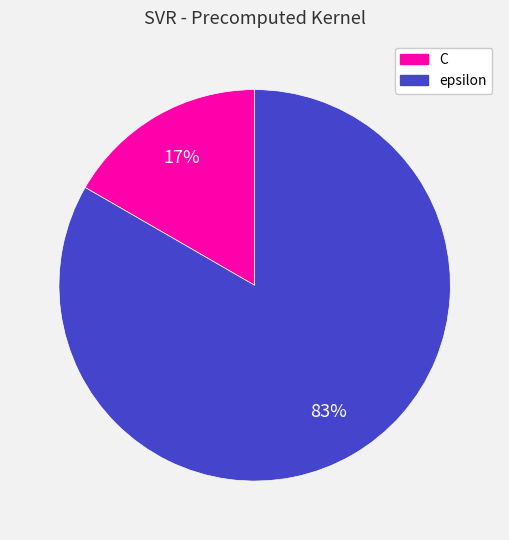

Between C and epsilon, which is larger?

epsilon